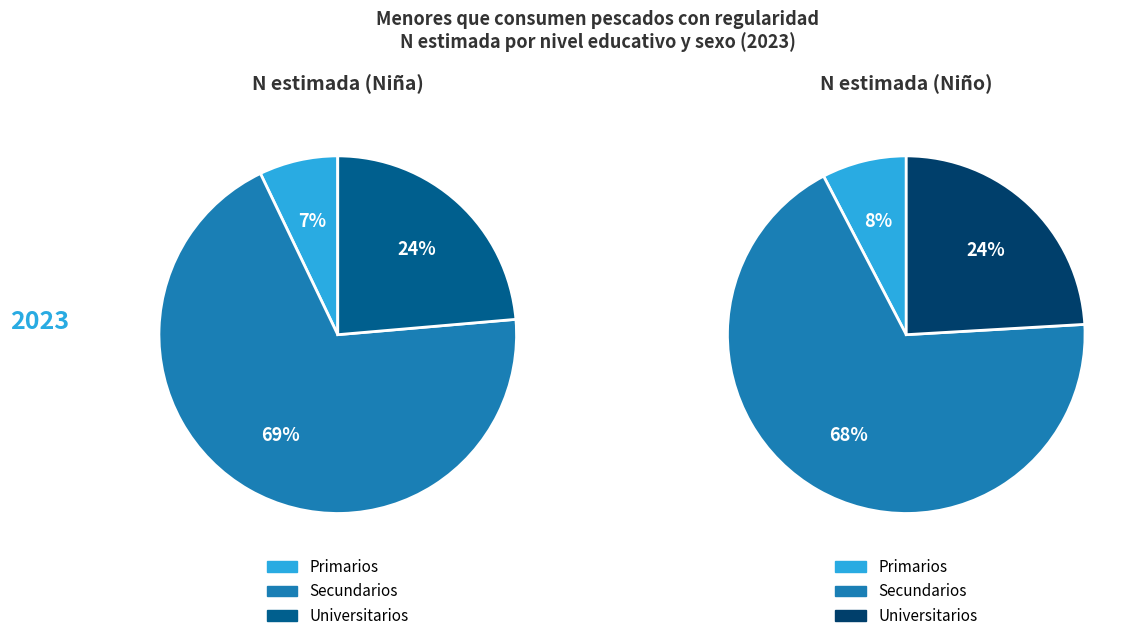

To the nearest percent, what portion does niño represent?

68%